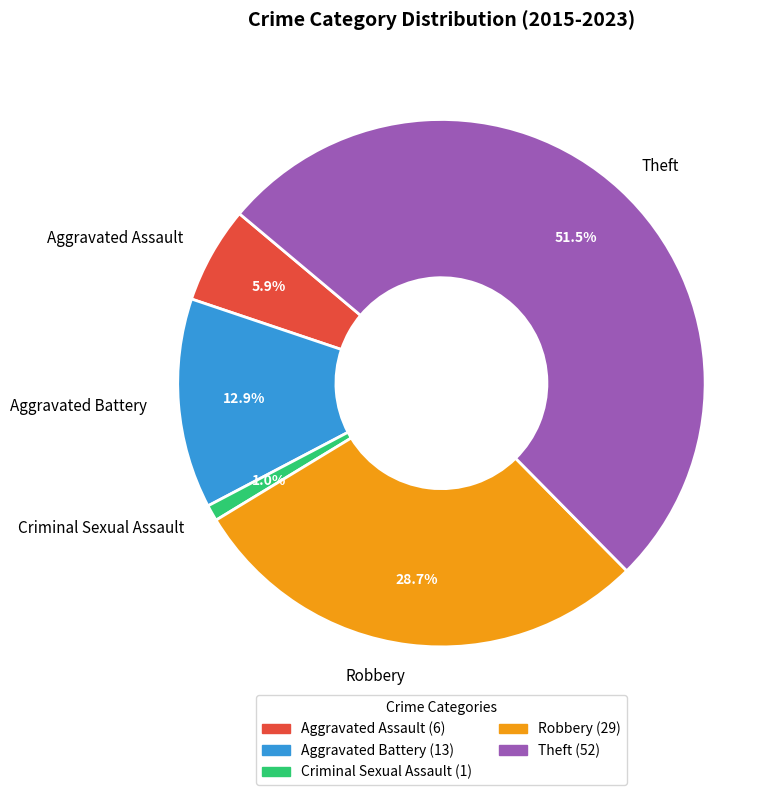

Count the number of slices in the pie.

5